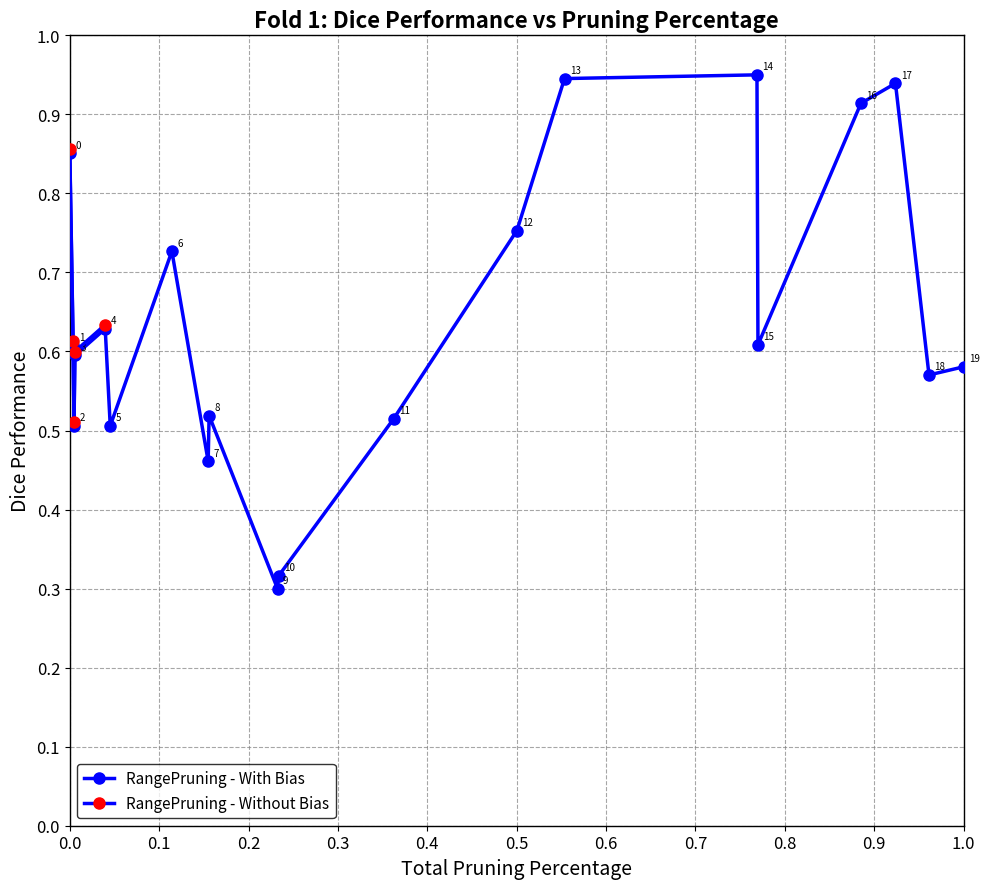

How many lines are shown in the chart?

1